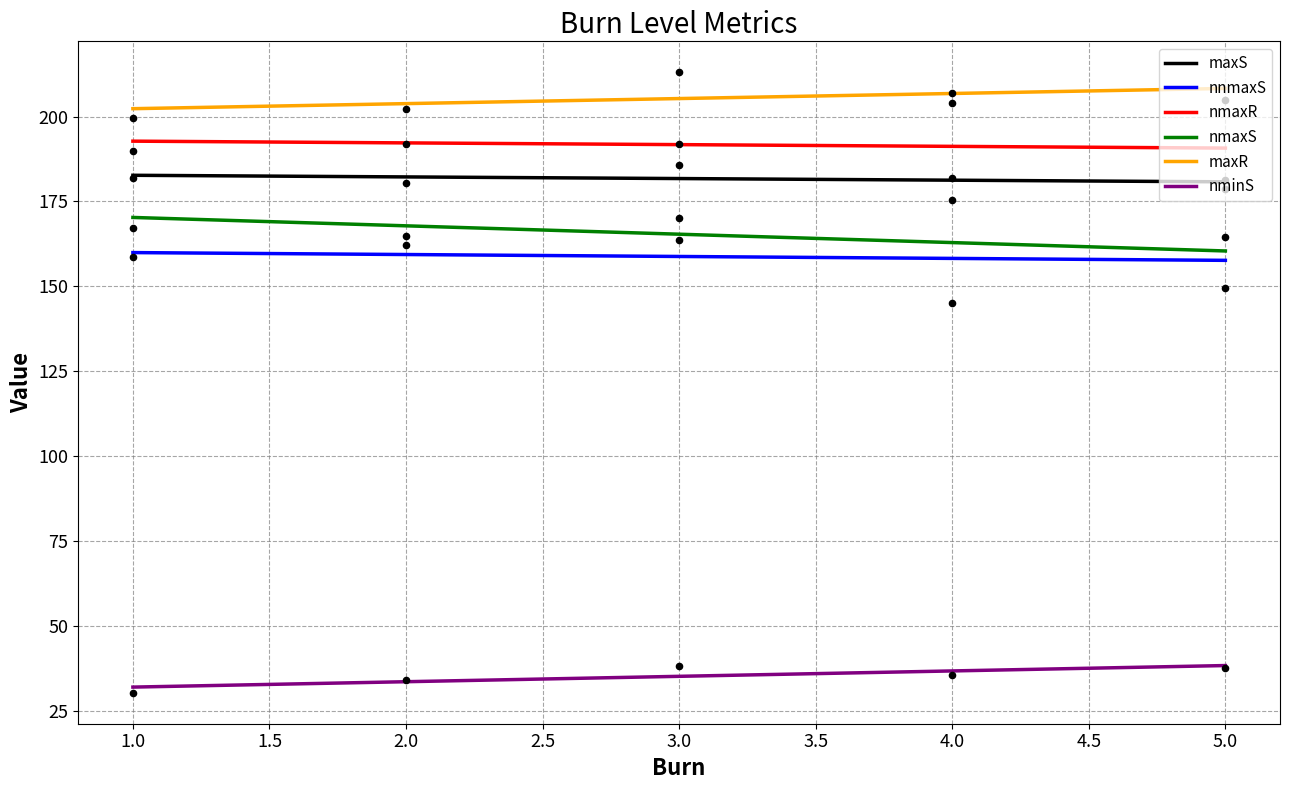

Which series reaches the minimum Y coordinate?

nminS